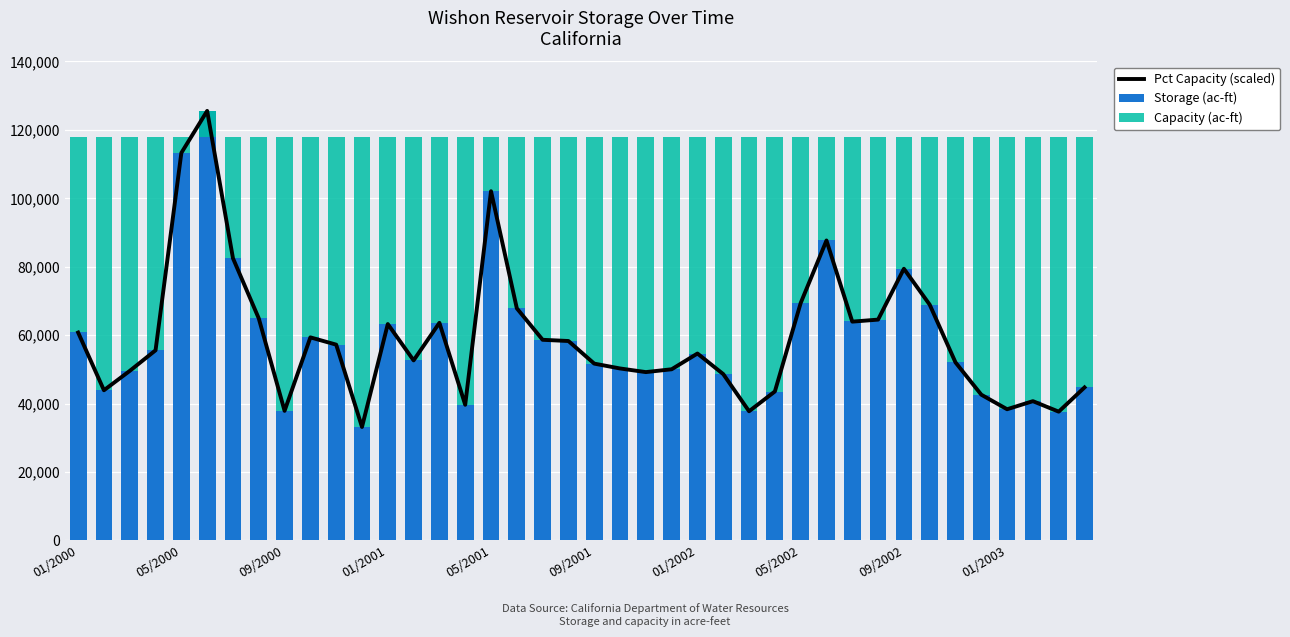

Between 09/2002 and 19, which series saw the biggest shift?

Pct Capacity (scaled)